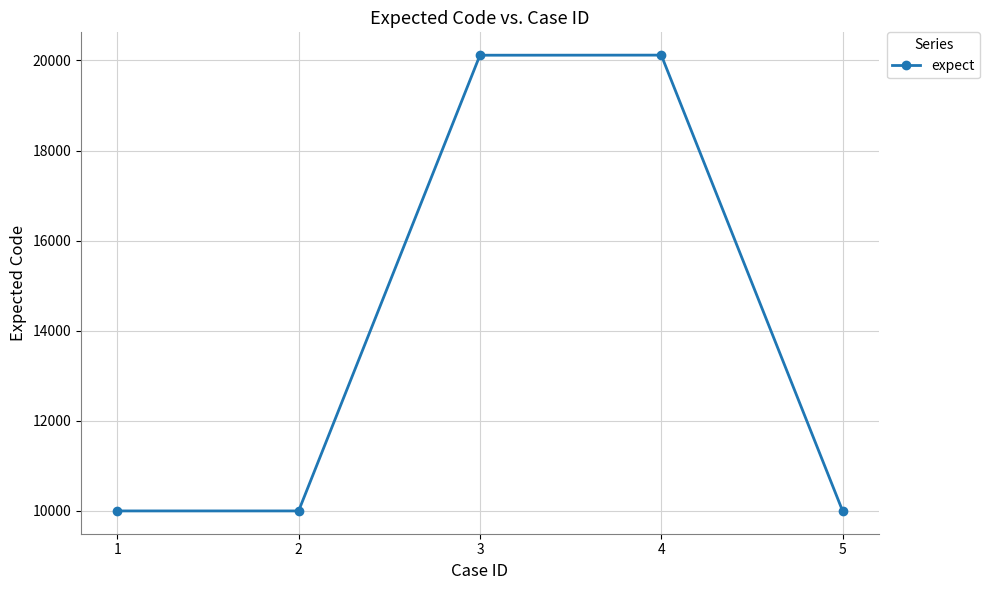

The value at 1 is 14696. True or false?

False